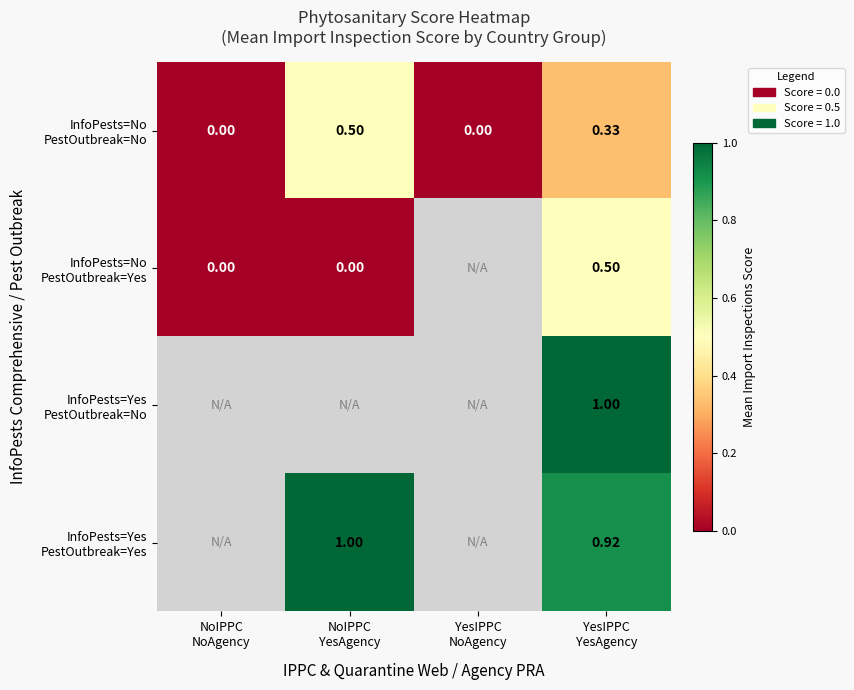

Which category has the highest value in the InfoPests=No PestOutbreak=No series?

NoIPPC YesAgency